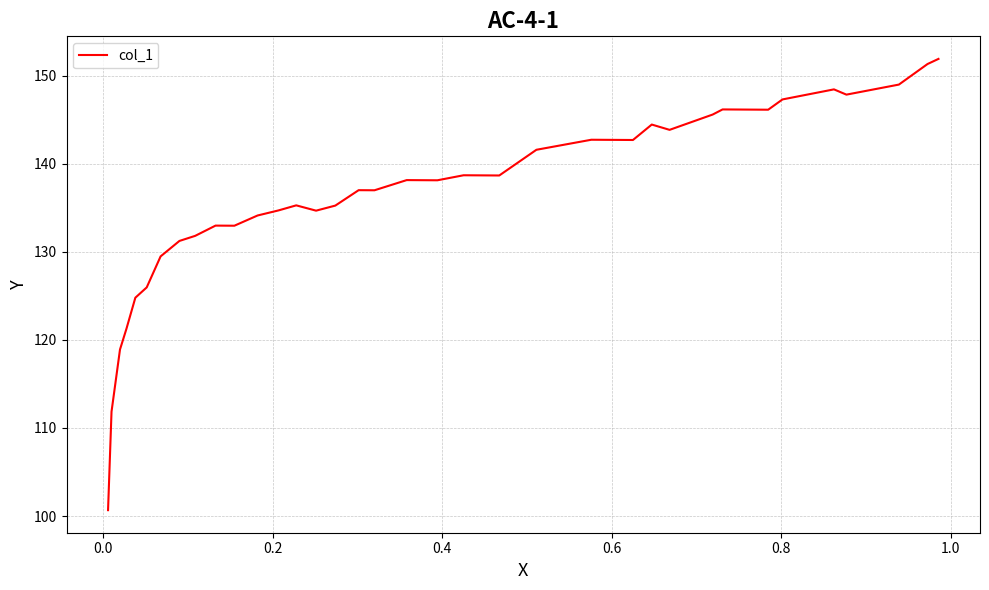

Count the number of data series in this chart.

1